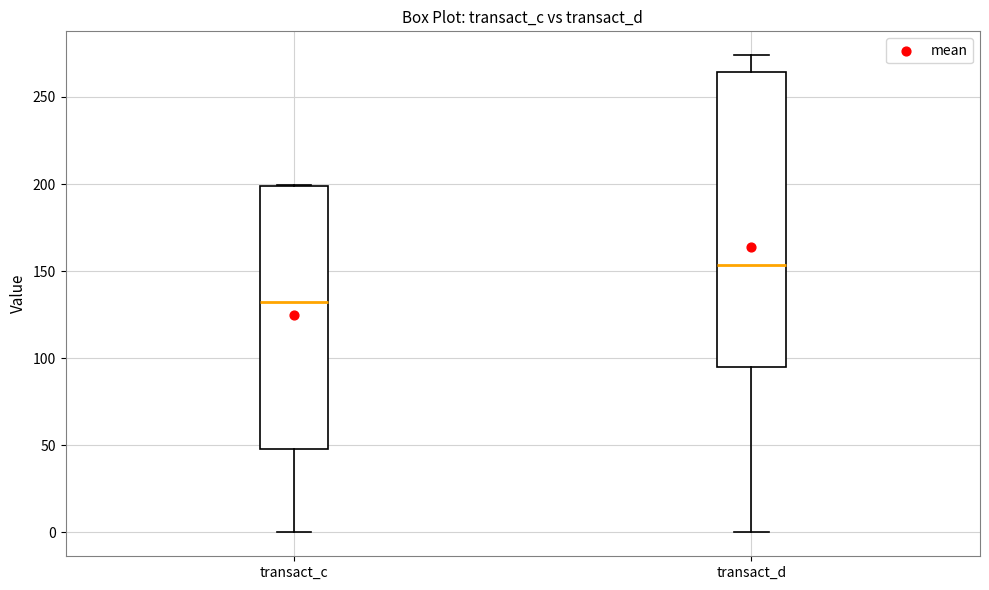

Which box's median line is the lowest?

transact_c